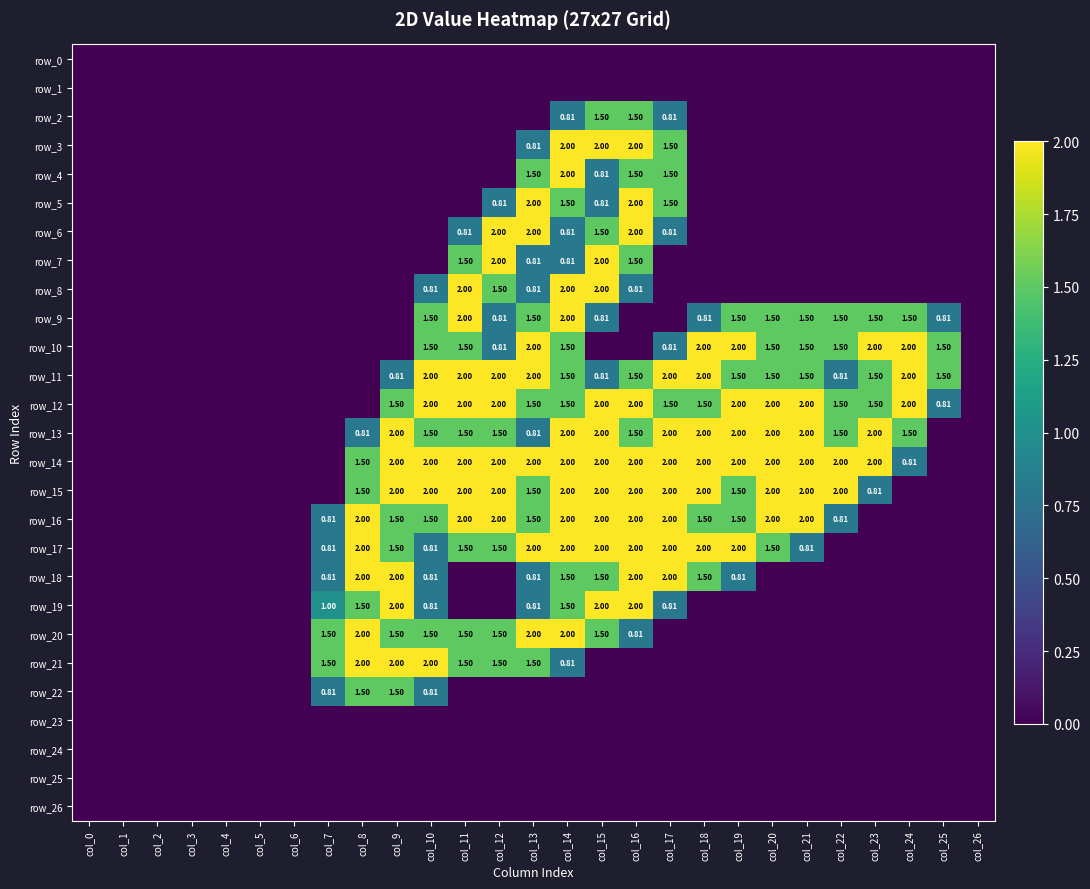

List the series in order of their peak value, highest first.

row_3, row_4, row_5, row_6, row_7, row_8, row_9, row_10, row_11, row_12, row_13, row_14, row_15, row_16, row_17, row_18, row_19, row_20, row_21, row_2, row_22, row_0, row_1, row_23, row_24, row_25, row_26